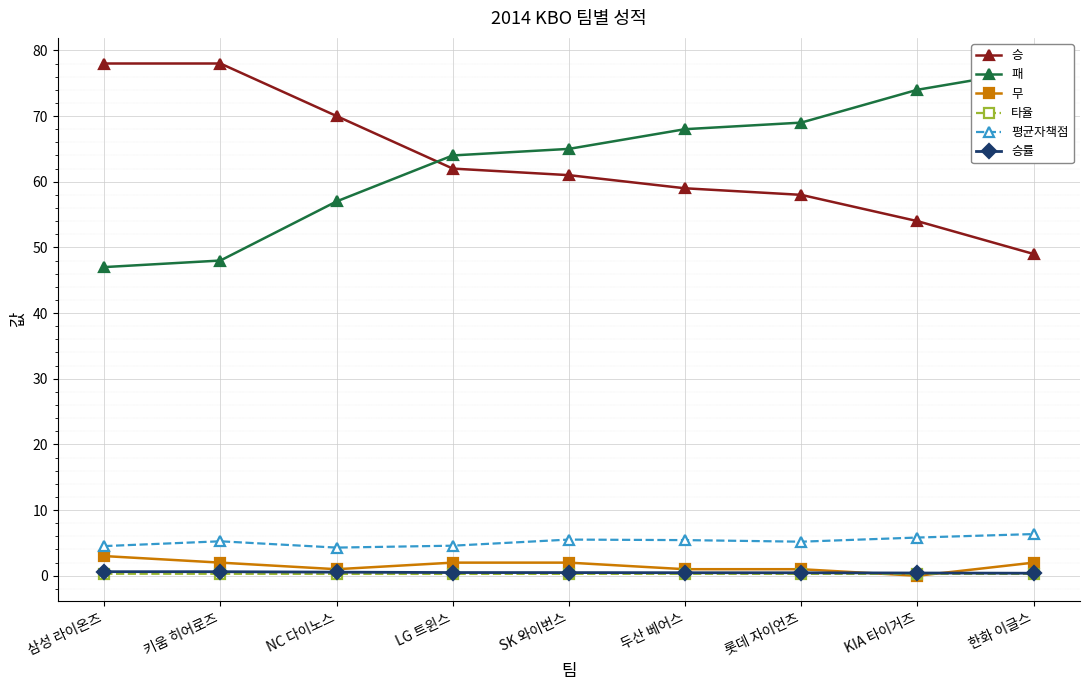

What is the difference between the highest and lowest values at 키움 히어로즈?

77.7